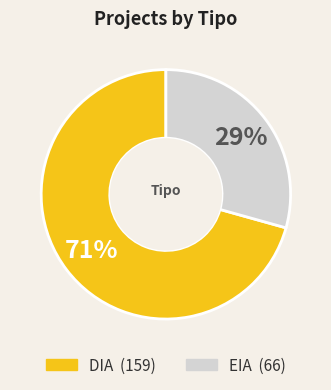

To the nearest percent, what is the combined percentage of EIA and DIA?

100%